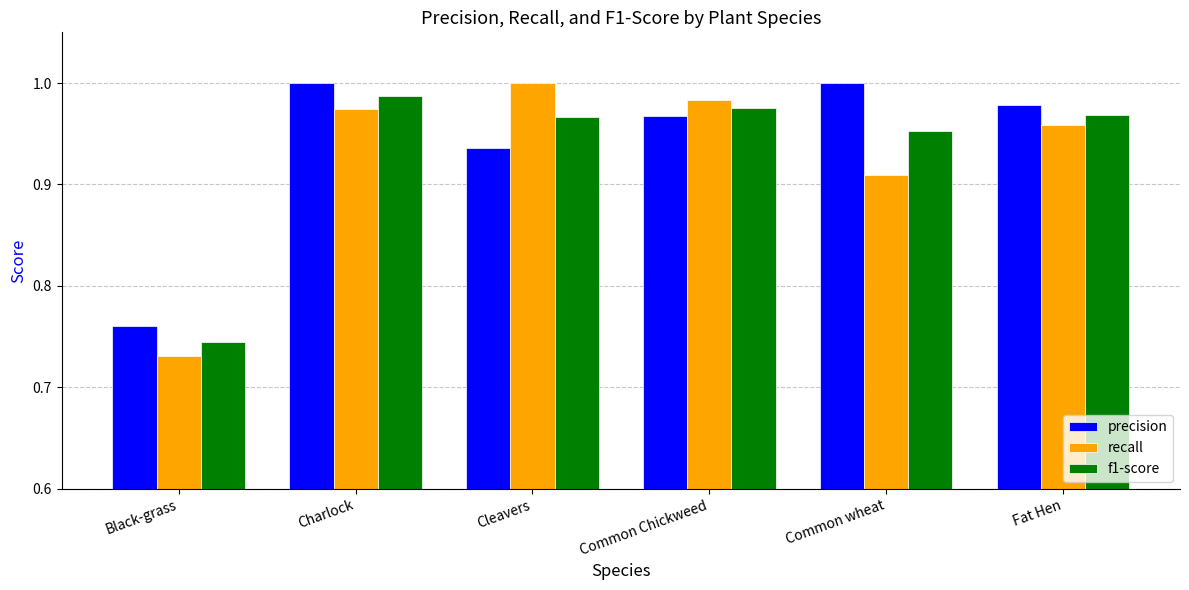

Is it true that f1-score equals 1.0 at Fat Hen?

True